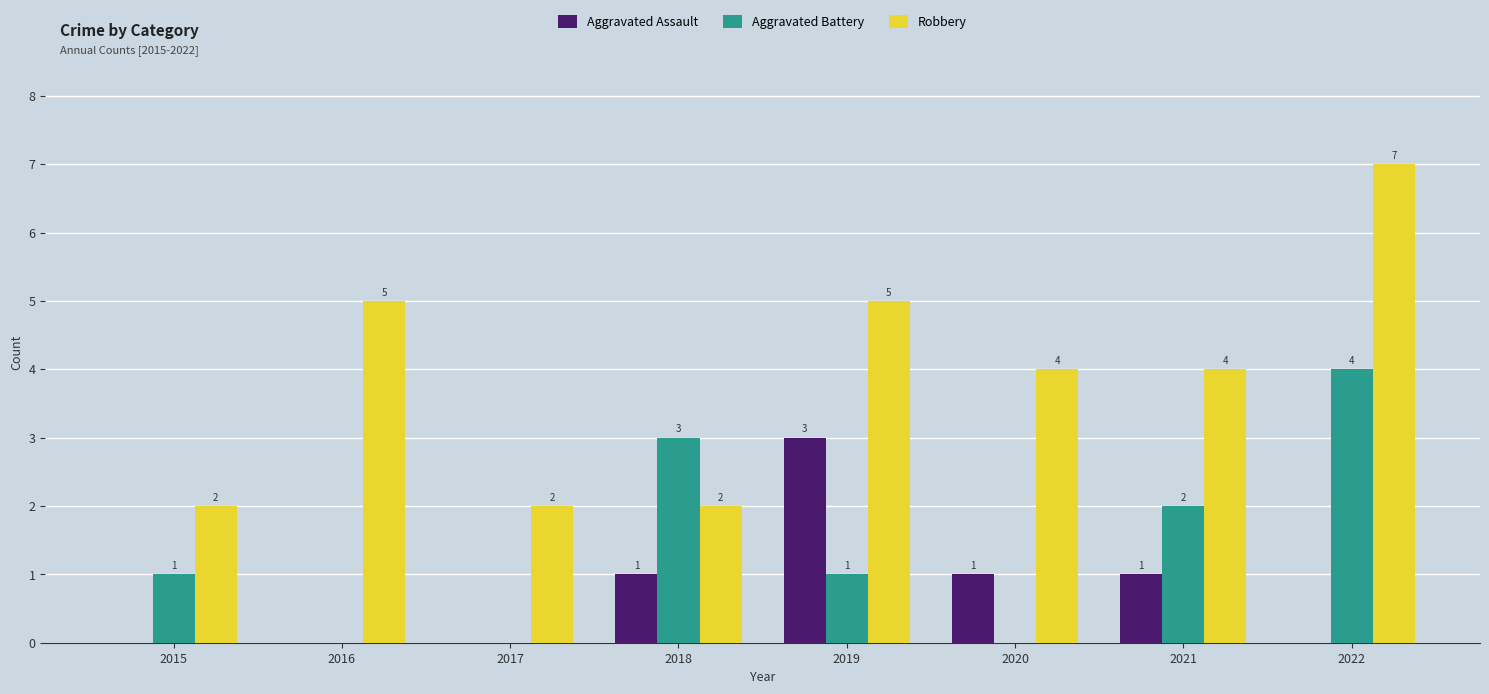

True or false: Aggravated Battery has a value of 2 at 2017.

False